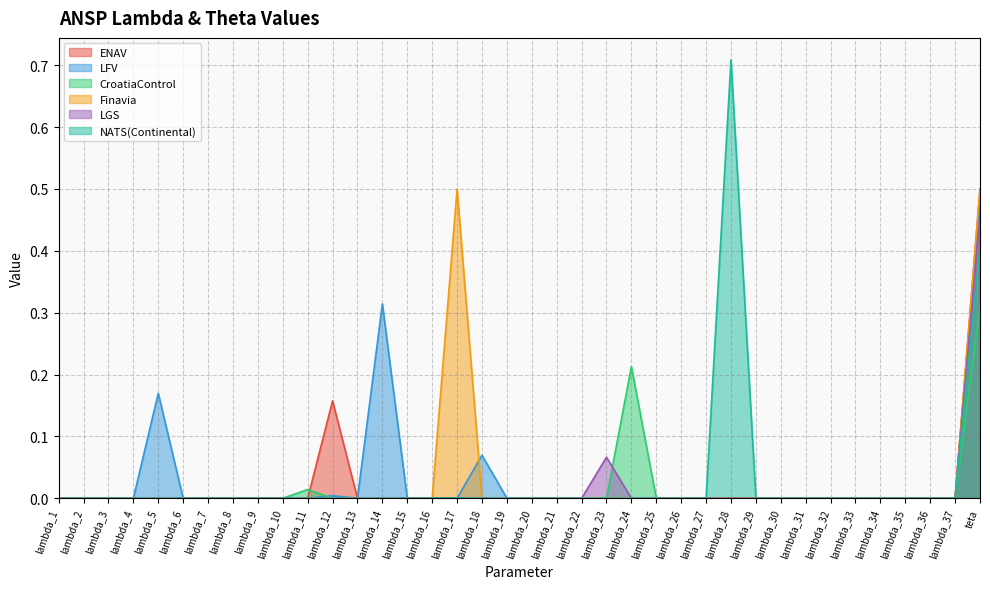

What are all the series names shown in the legend?

ENAV, LFV, CroatiaControl, Finavia, LGS, NATS(Continental)